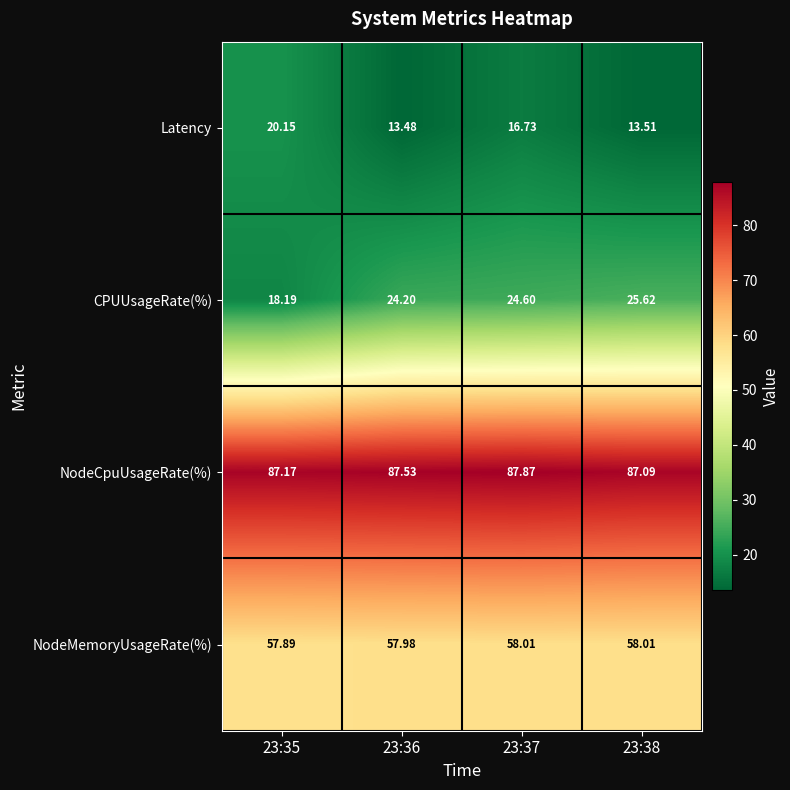

List the series in order of their peak value, lowest first.

Latency, CPUUsageRate(%), NodeMemoryUsageRate(%), NodeCpuUsageRate(%)